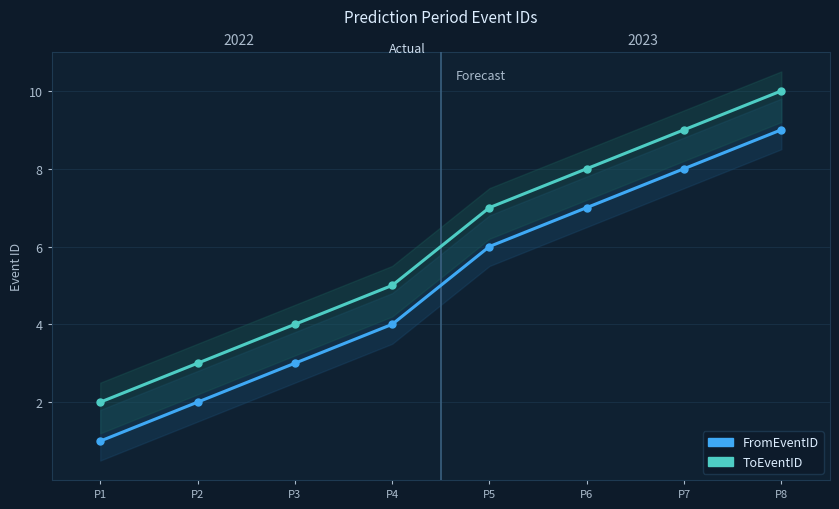

Which has a higher value, P6 or P8?

P8